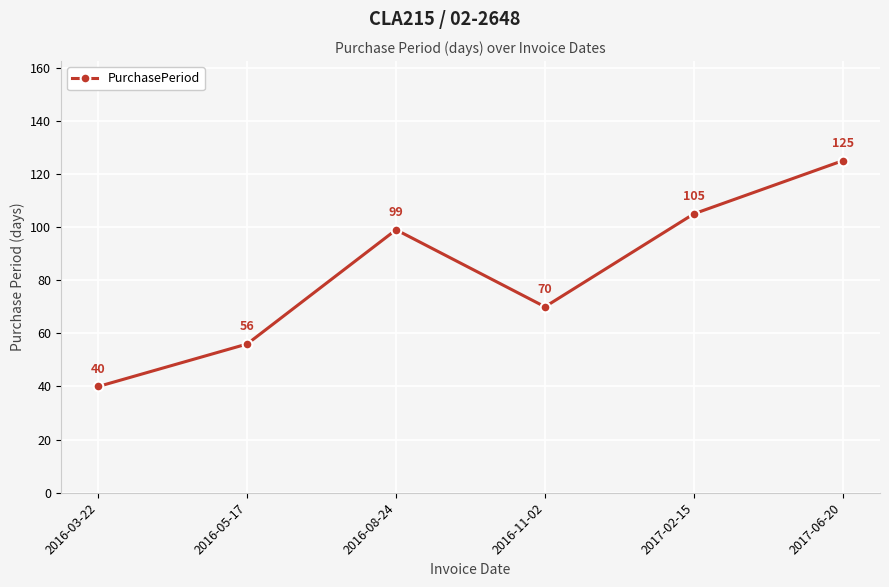

What position from the right is 2016-05-17?

5